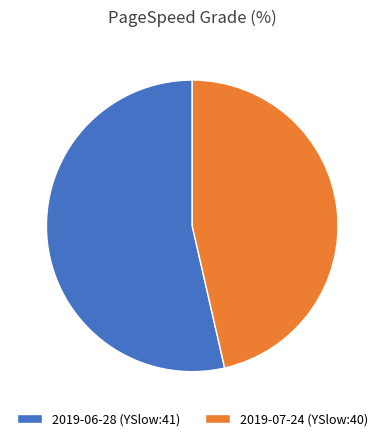

Do 2019-06-28 (YSlow:41) and 2019-07-24 (YSlow:40) together represent more than half of the pie?

Yes